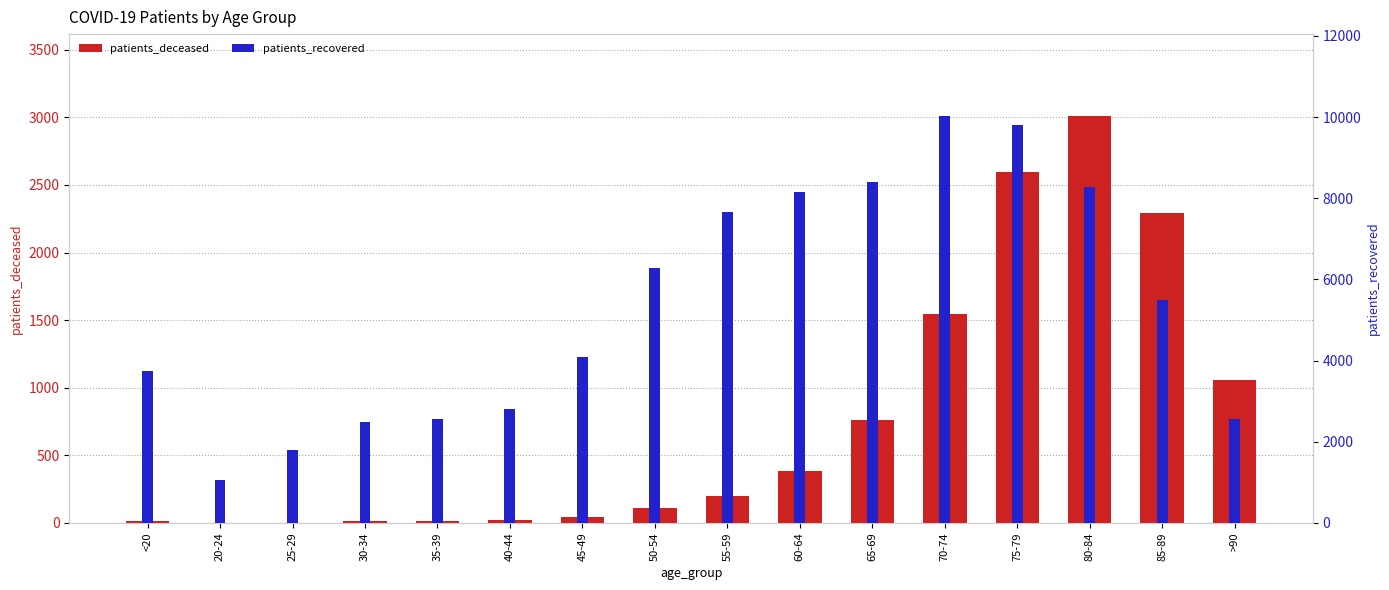

At how many categories does at least one series exceed 1265?

15